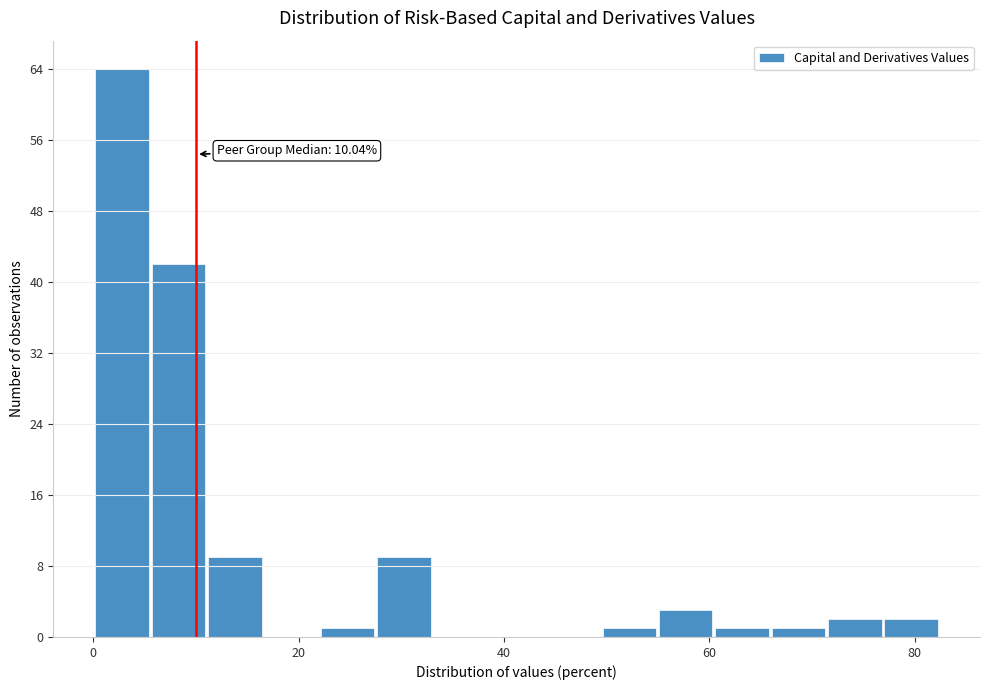

Read against the x-axis, roughly where is the centre of the tallest bar?

2